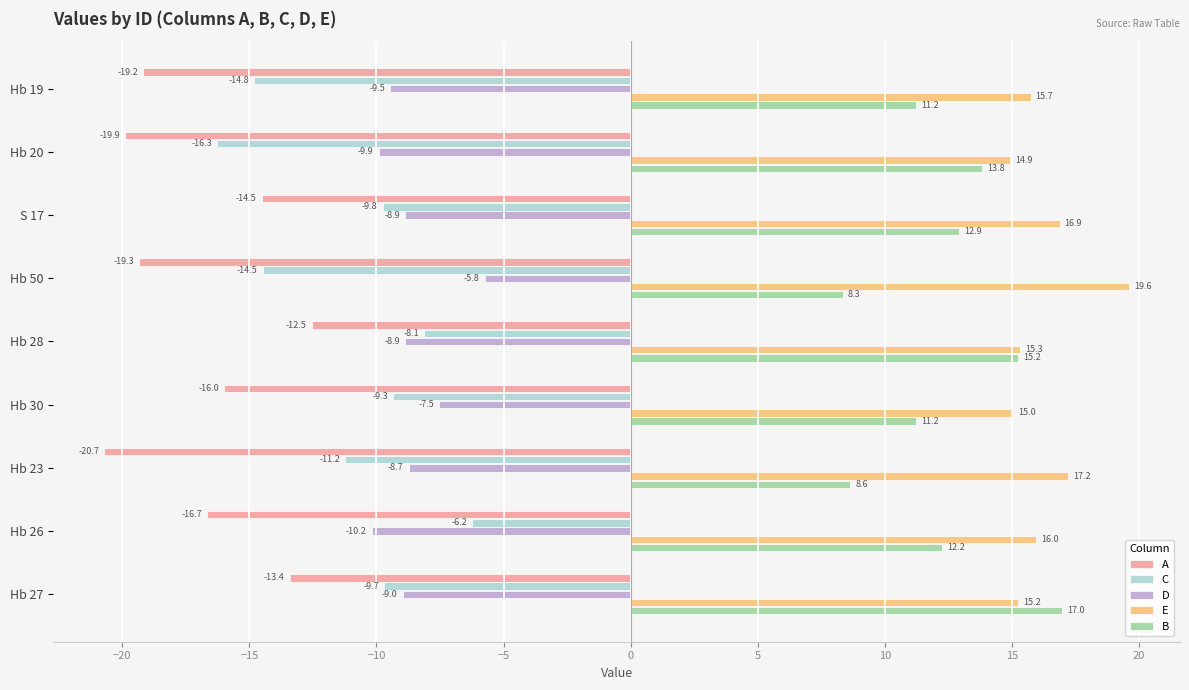

How many values in the C series are below -9?

7